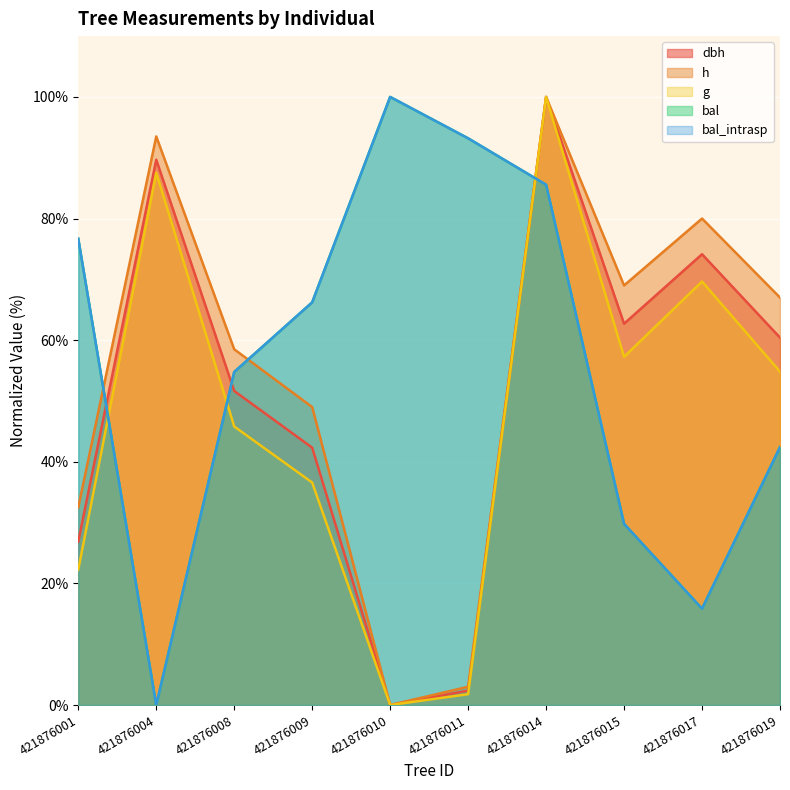

What is the value of the bal_intrasp point at the 1st from the left?

76.7